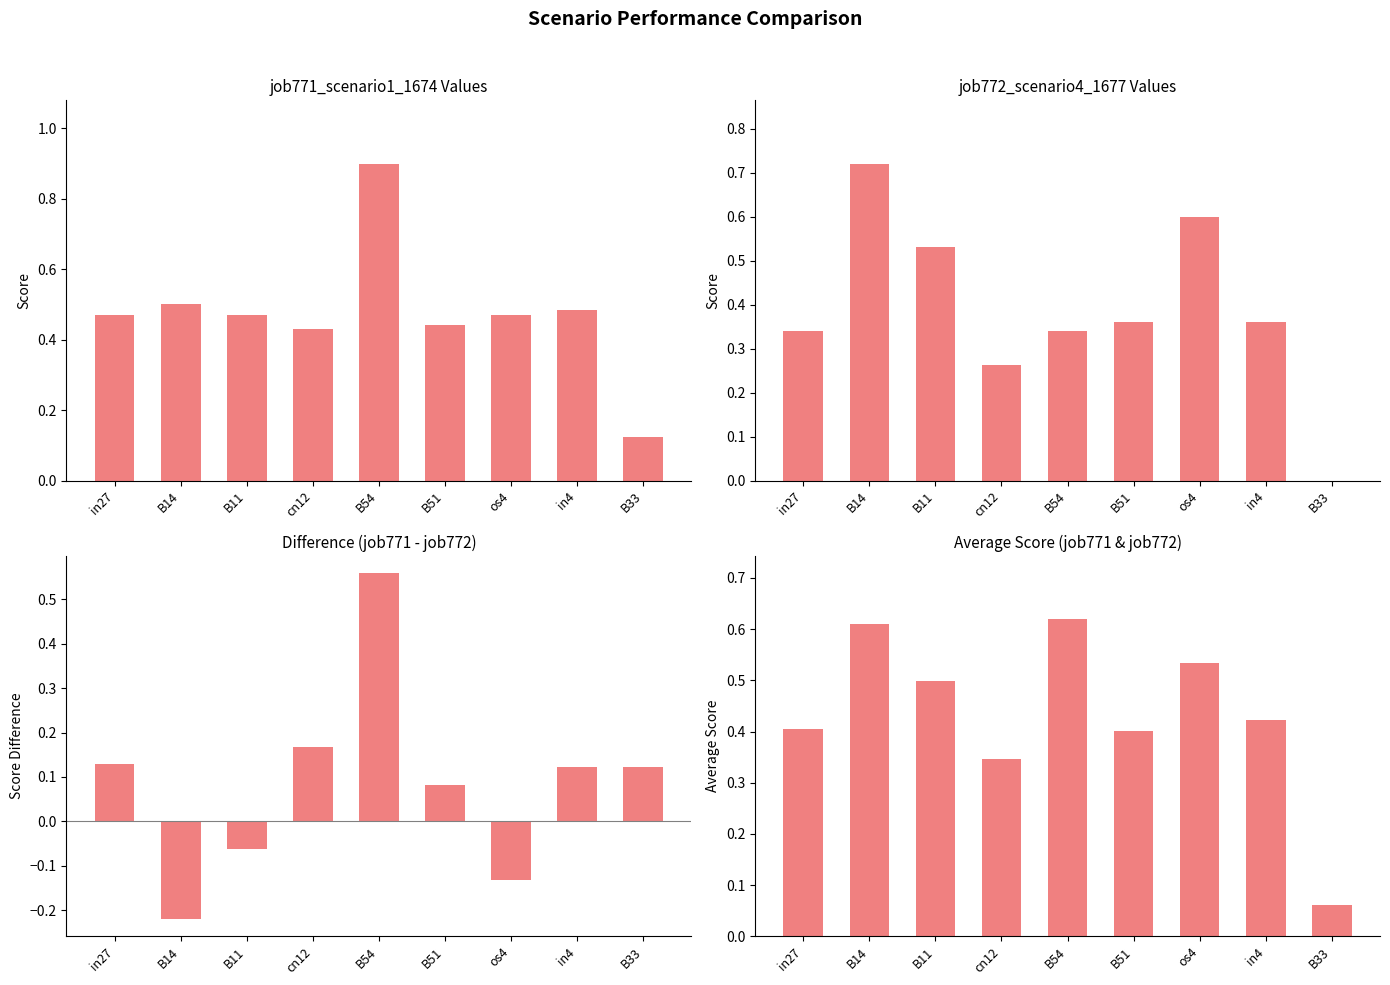

Is the value of job771_scenario1_1674 at B51 greater than the value of Average Score at B54?

No